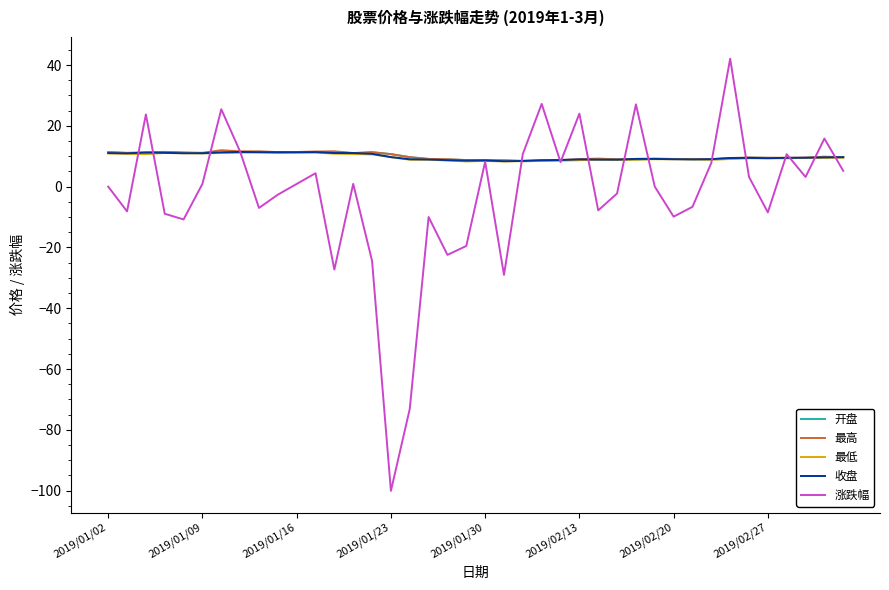

Which series has the largest range (max minus min)?

涨跌幅